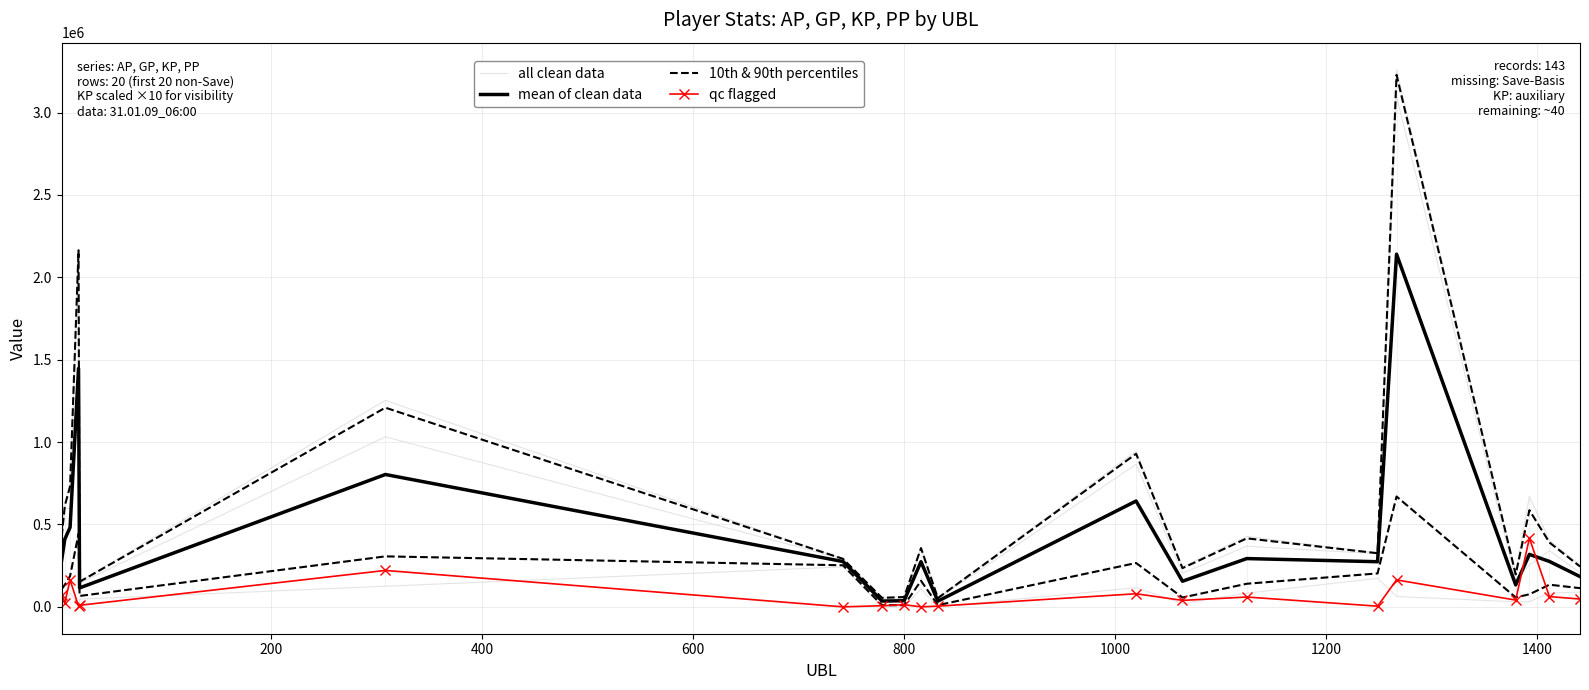

Is the value of all clean data at 15 greater than the value of mean of clean data at 14?

Yes